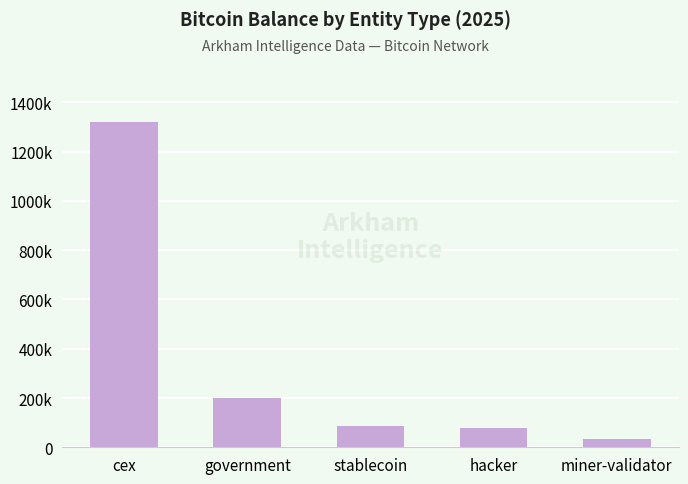

Does the chart contain any negative values?

No